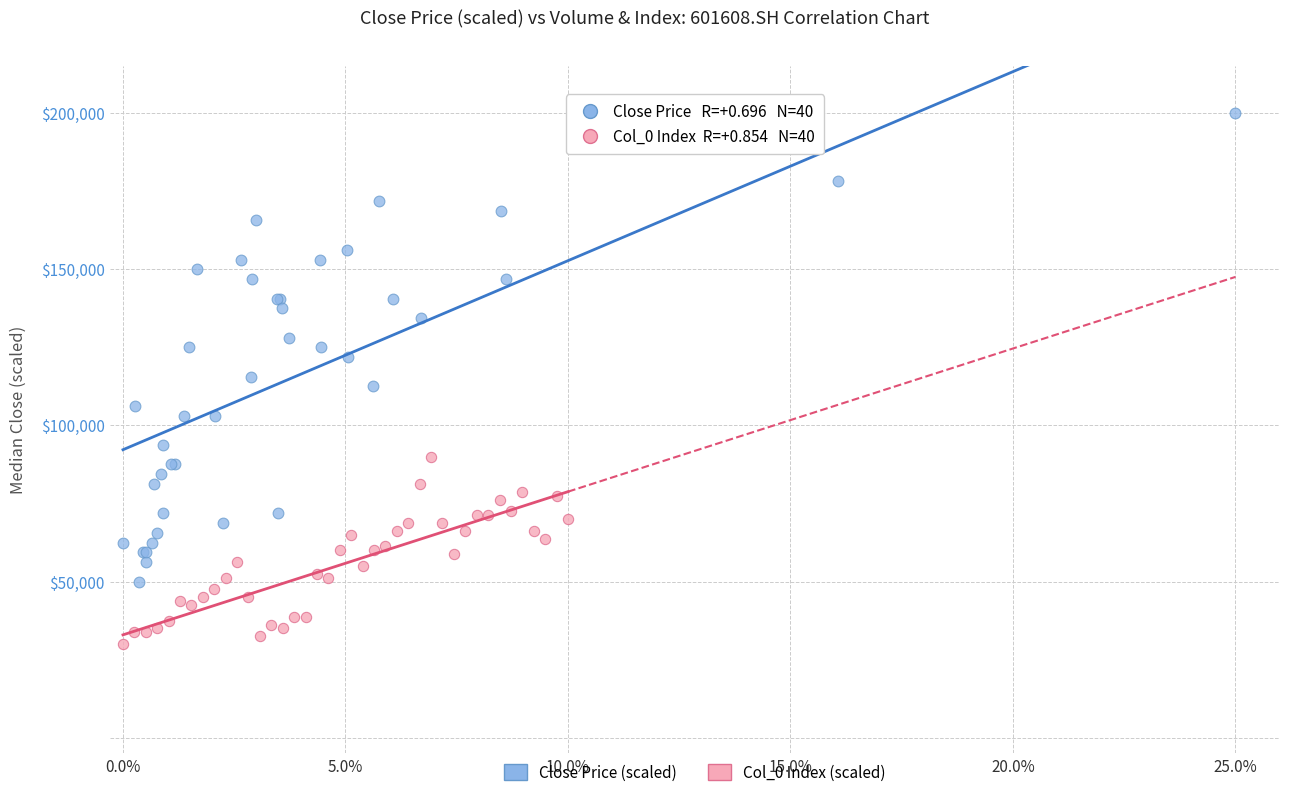

Which series contains the lowest Y value?

Col_0 Index (scaled)